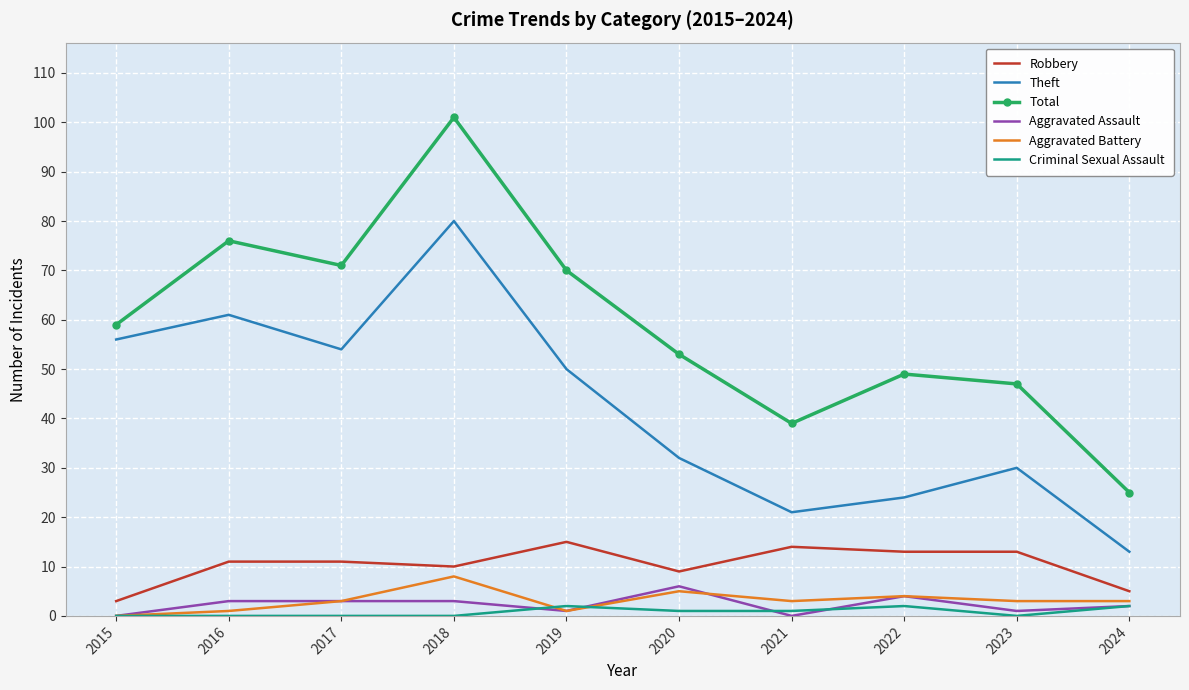

Reading right to left, transcribe all the data shown in this chart.

Robbery: 5	13	13	14	9	15	10	11	11	3
Theft: 13	30	24	21	32	50	80	54	61	56
Total: 25	47	49	39	53	70	101	71	76	59
Aggravated Assault: 2	1	4	0	6	1	3	3	3	0
Aggravated Battery: 3	3	4	3	5	1	8	3	1	0
Criminal Sexual Assault: 2	0	2	1	1	2	0	0	0	0